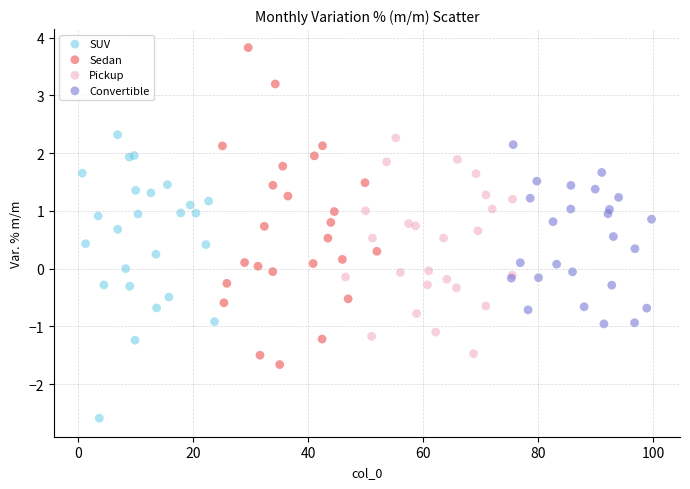

Which series contains the lowest Y value?

SUV